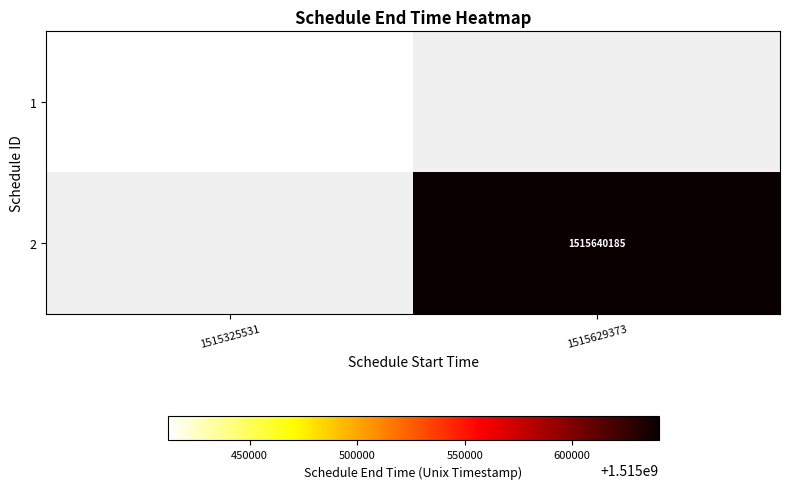

The value of 2 at 1515629373 is 2023573548. True or false?

False